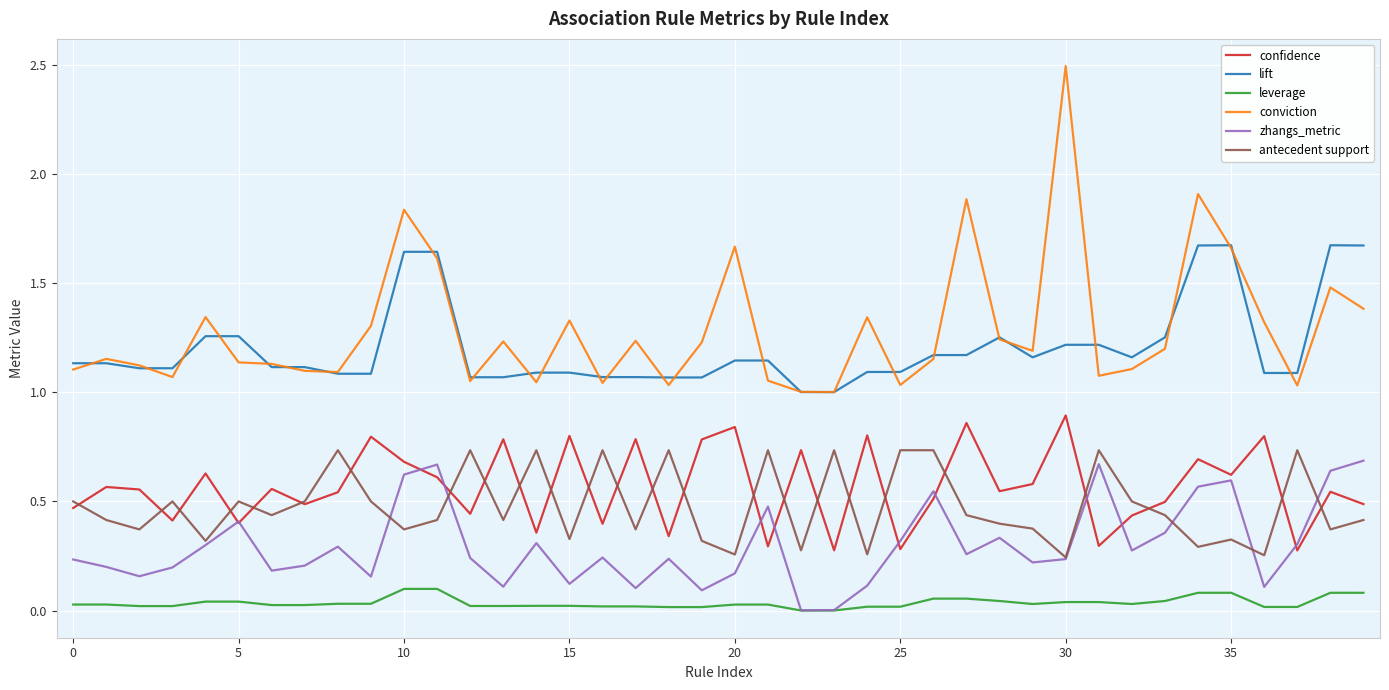

True or false: zhangs_metric and lift intersect in this chart.

False